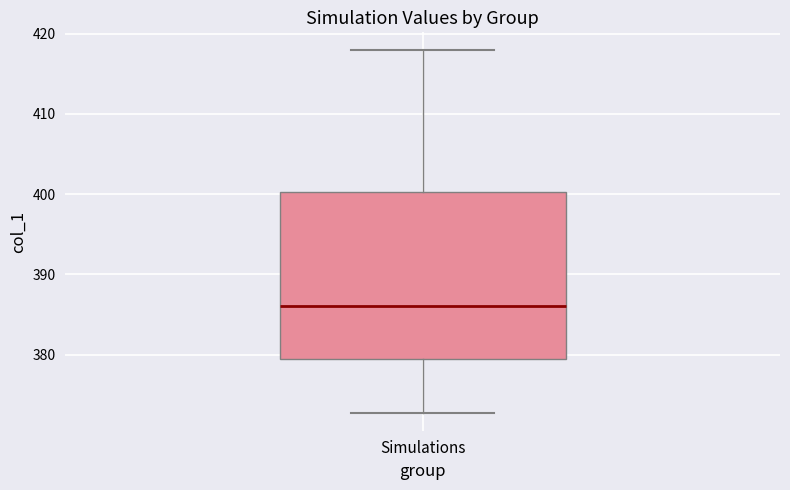

Read this box plot against the y-axis: the position of the median line, the range covered by the box, and the ends of both whiskers. The values are not printed on the chart, so give them approximately, as read against the axis.

median 386, box 379 to 400, whiskers 373 to 418